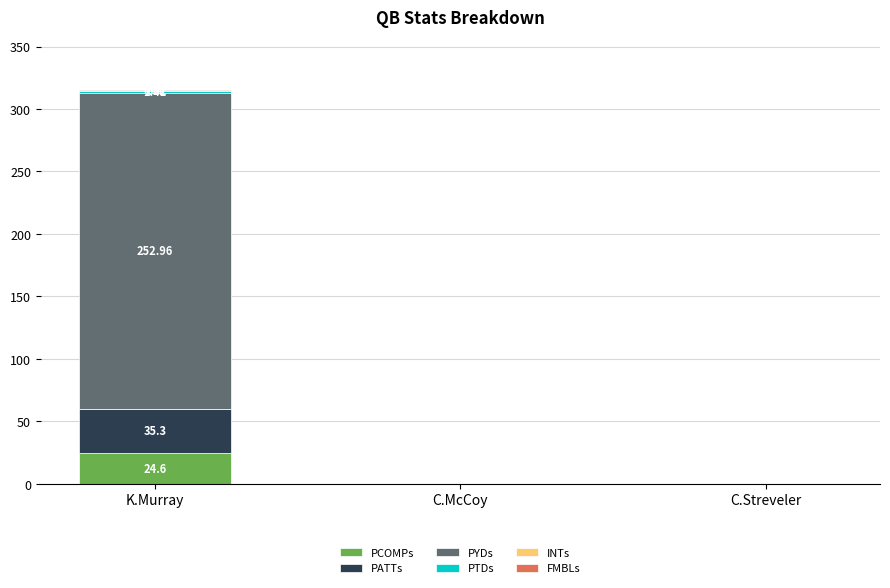

At which category is the sum across all series the highest?

K.Murray